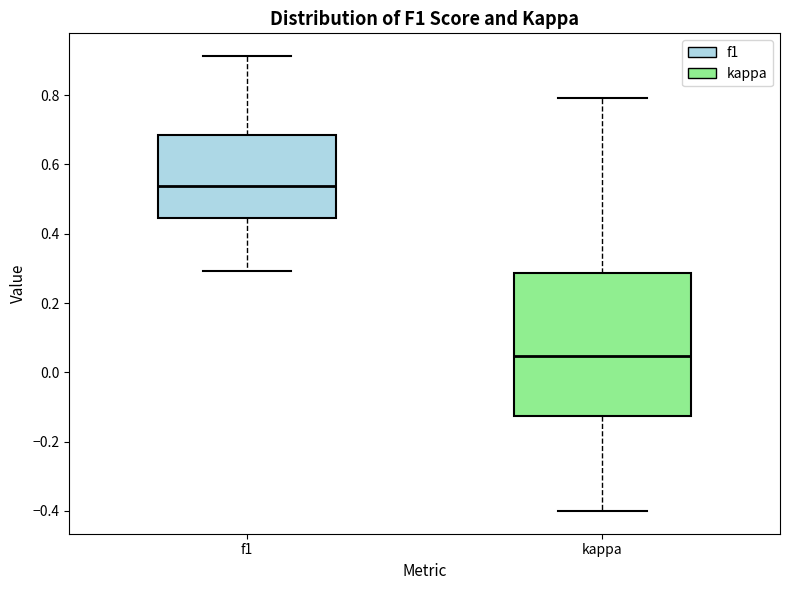

Reading left to right, read every box against the y-axis: the position of its median line, the range the box covers, and the ends of its whiskers. The values are not printed on the chart, so give them approximately, as read against the axis.

f1: median 0.54, box 0.44 to 0.68, whiskers 0.30 to 0.92
kappa: median 0.04, box -0.12 to 0.28, whiskers -0.40 to 0.80